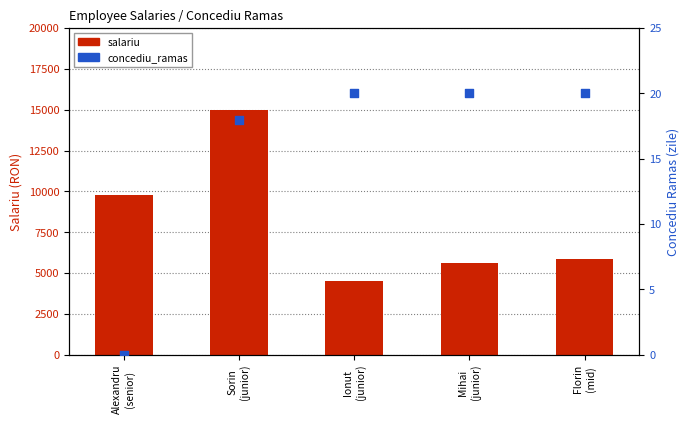

Which series reaches the maximum Y coordinate?

salariu